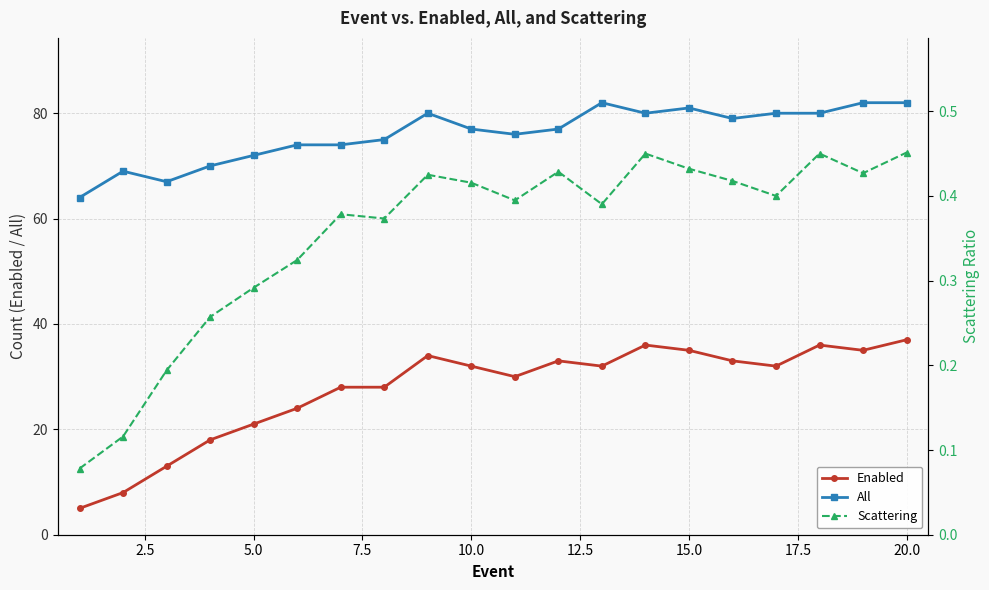

True or false: All and Enabled cross at least once.

False